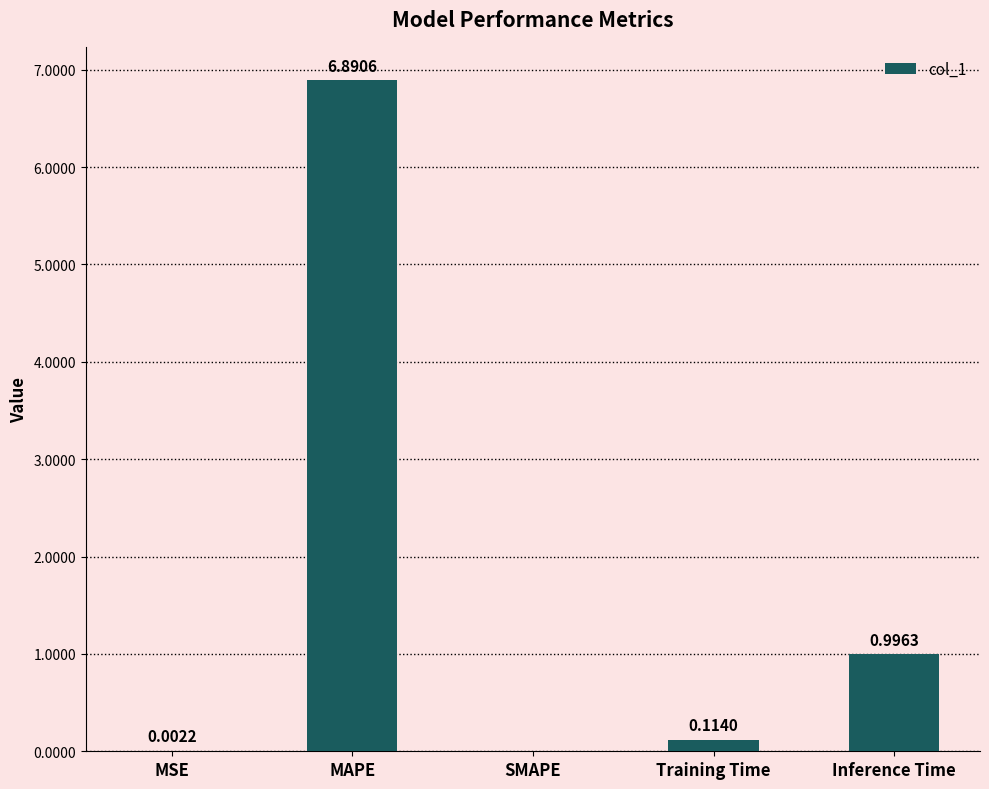

What is the sum of all values?

8.0